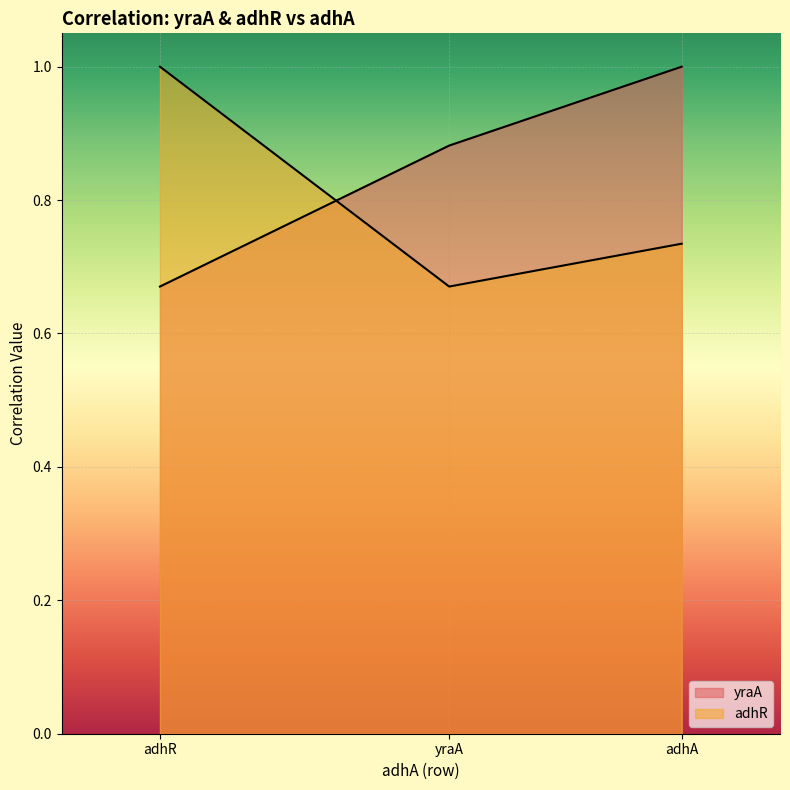

Count the yraA values in the range 0 to 1.

3